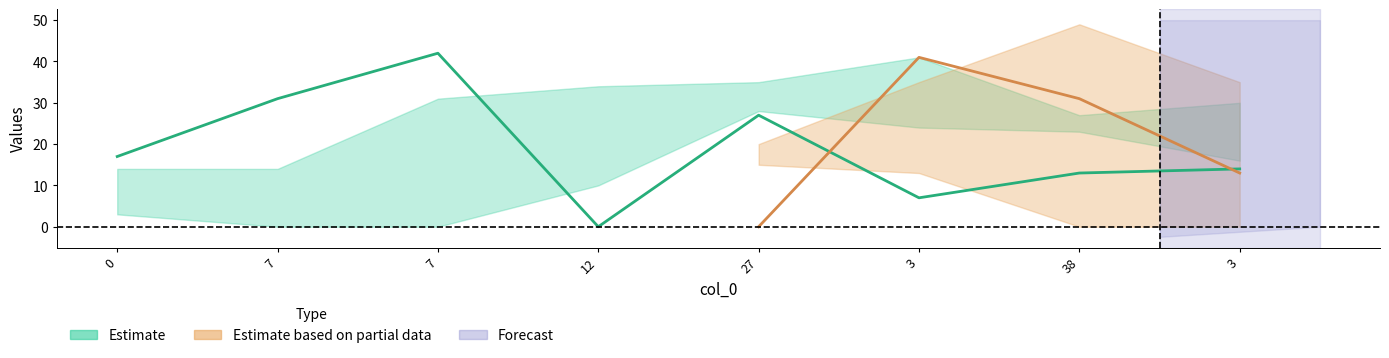

How many interior local peaks does the col_7 series have?

2